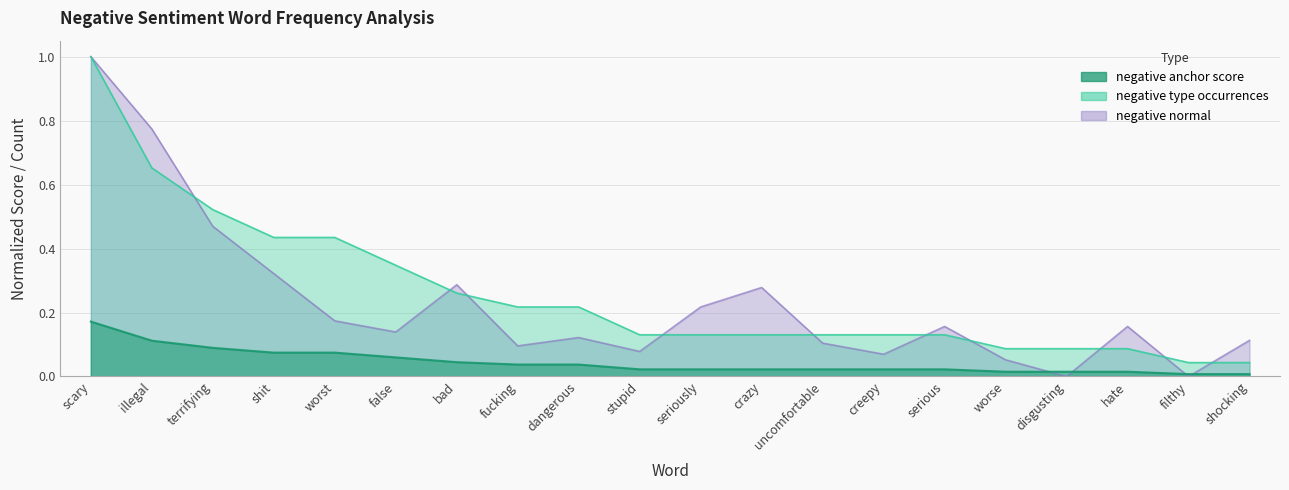

Count the number of categories in the chart.

20